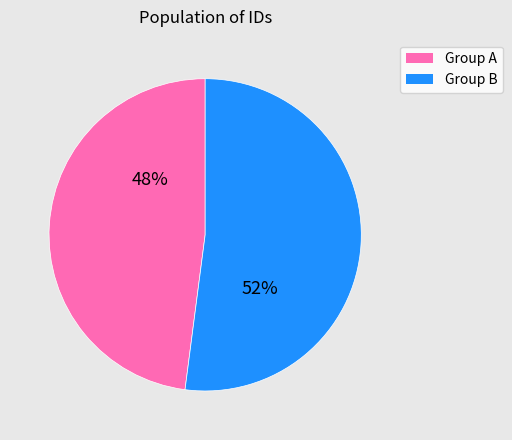

The Group B slice represents 38% of the pie. True or false?

False